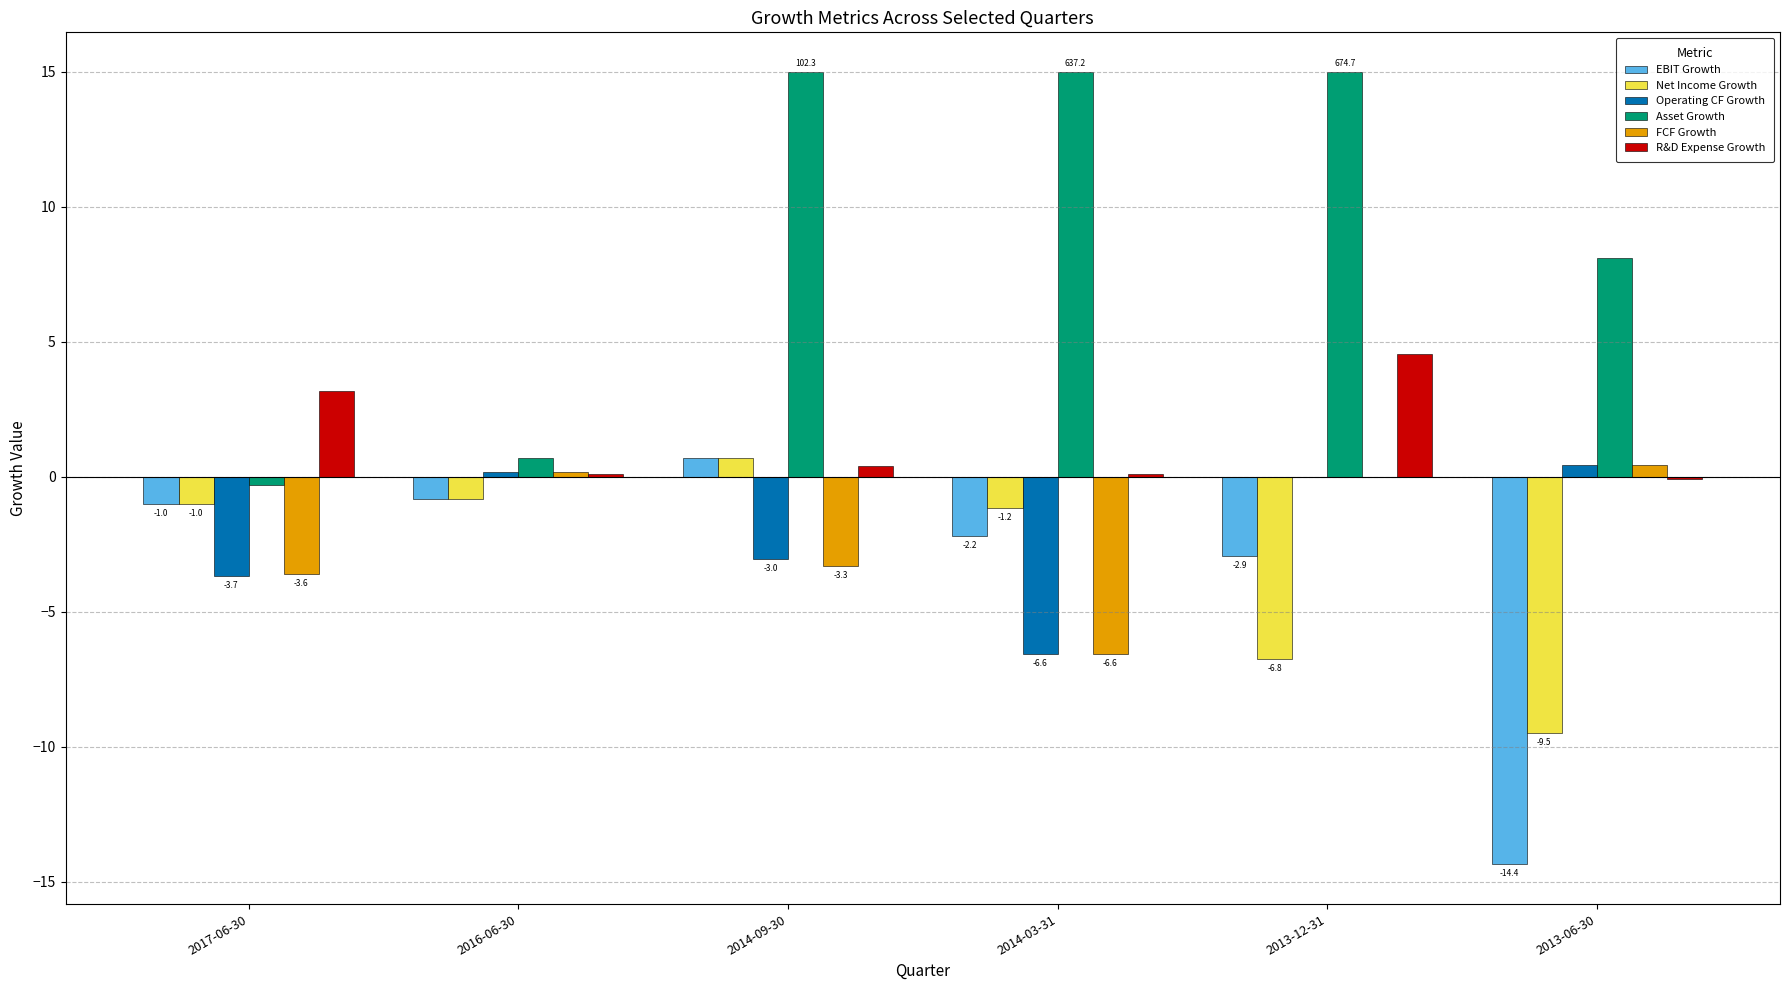

What is the sum of all Asset Growth values?

53.5